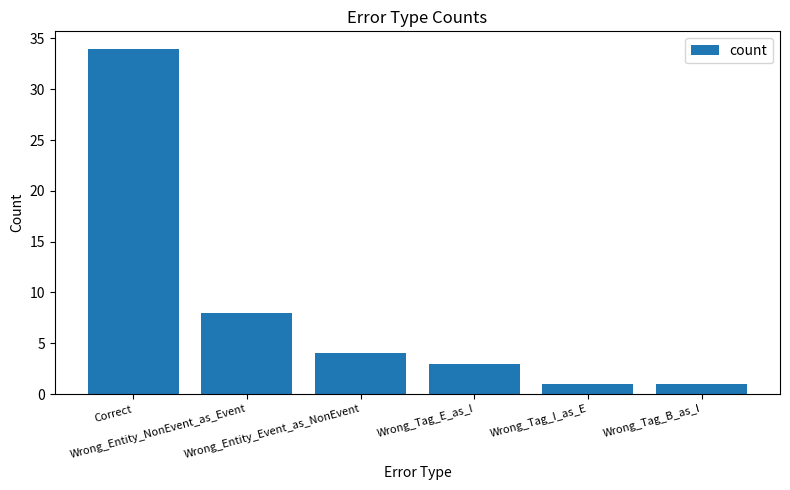

What is the sum of all values?

51